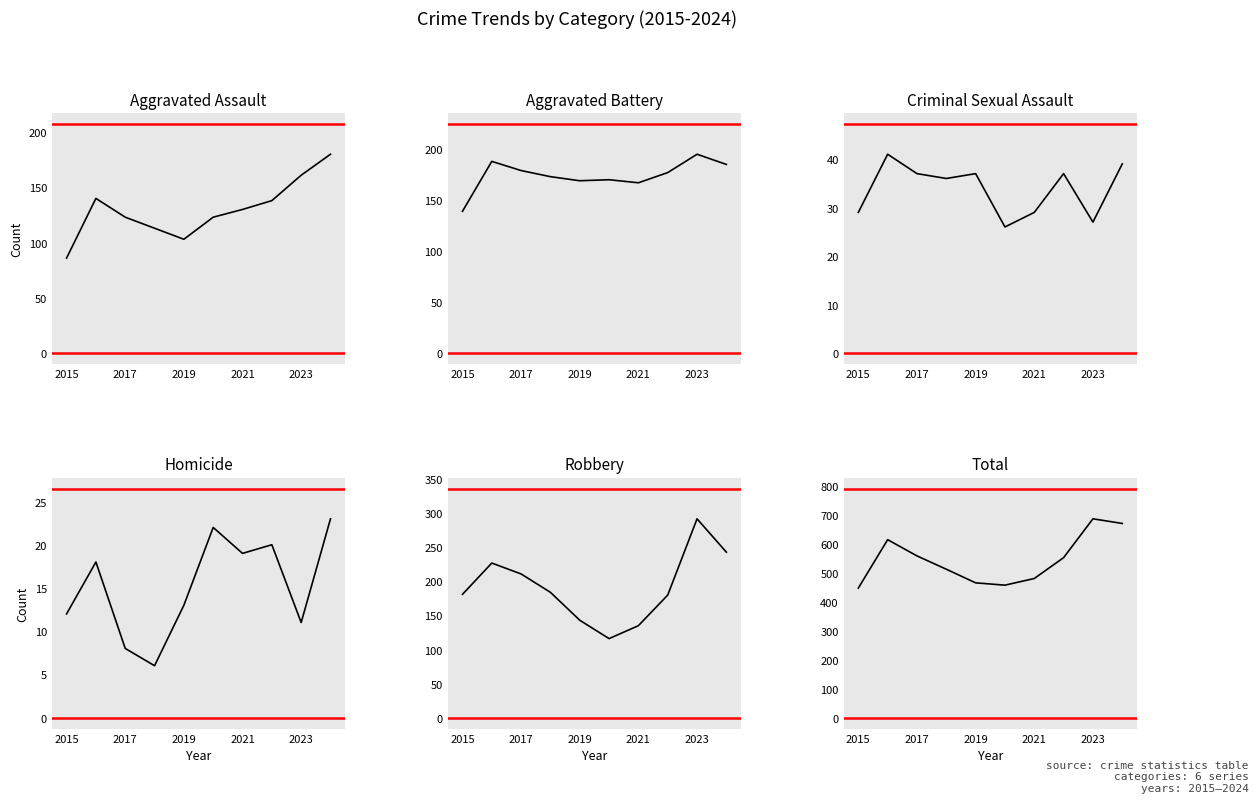

What is the greatest value displayed?

686